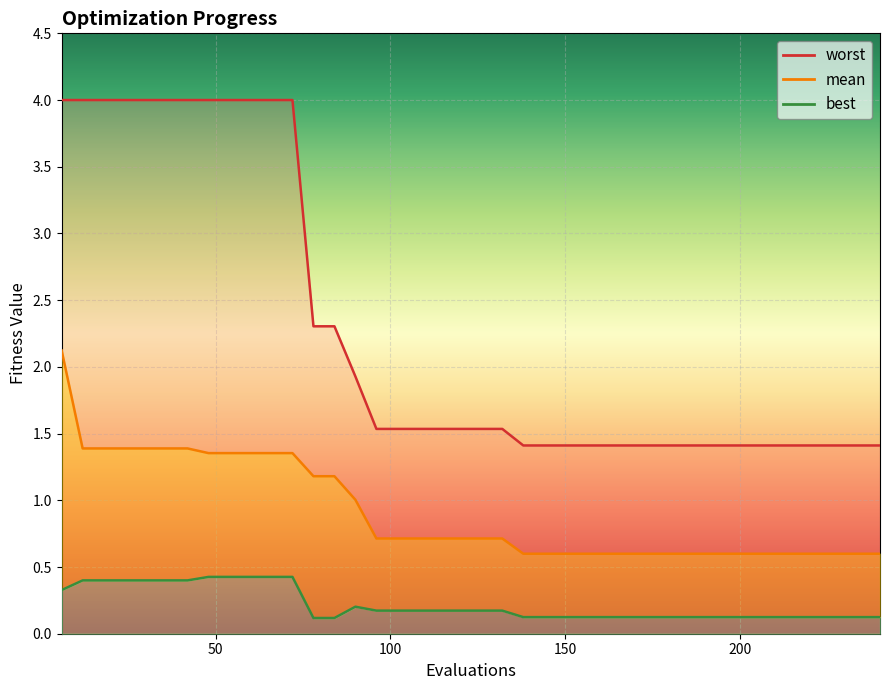

What is the value of the best point at the 34th from the left?

0.1